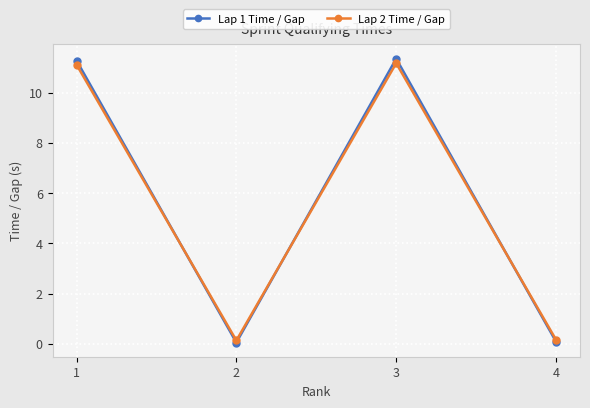

What is the maximum value for Lap 1 Time / Gap?

11.3